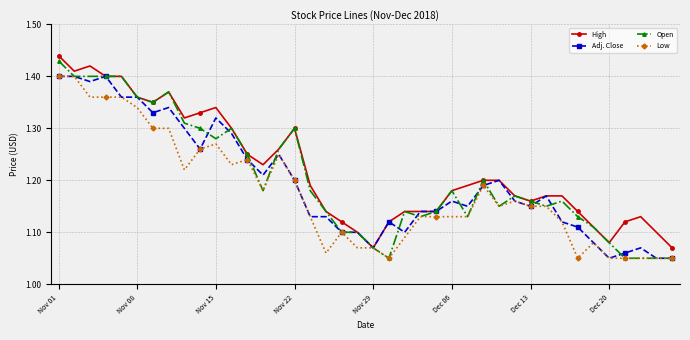

At how many categories does at least one series exceed 1?

40